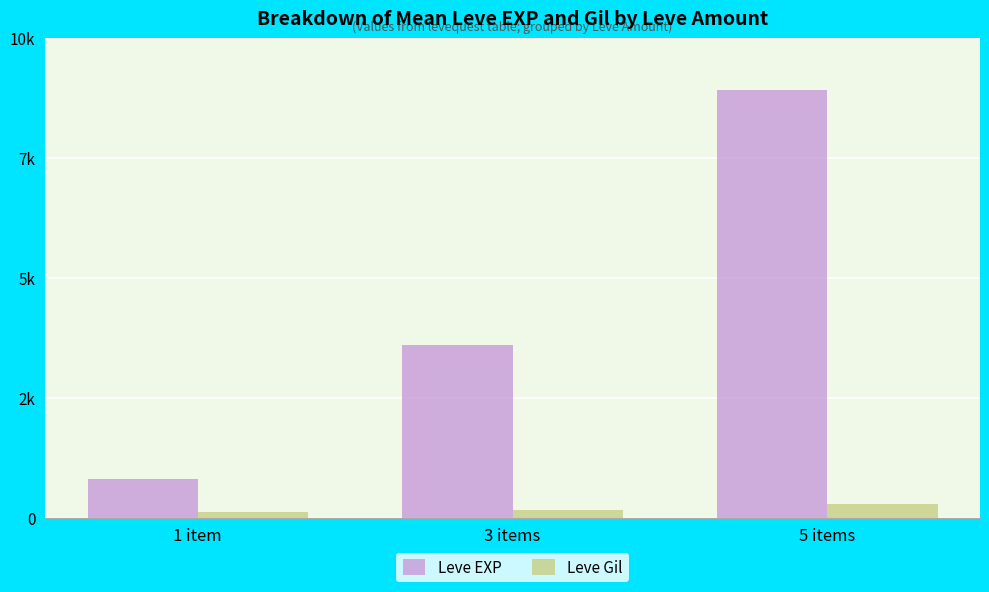

What are all the series names shown in the legend?

Leve EXP, Leve Gil